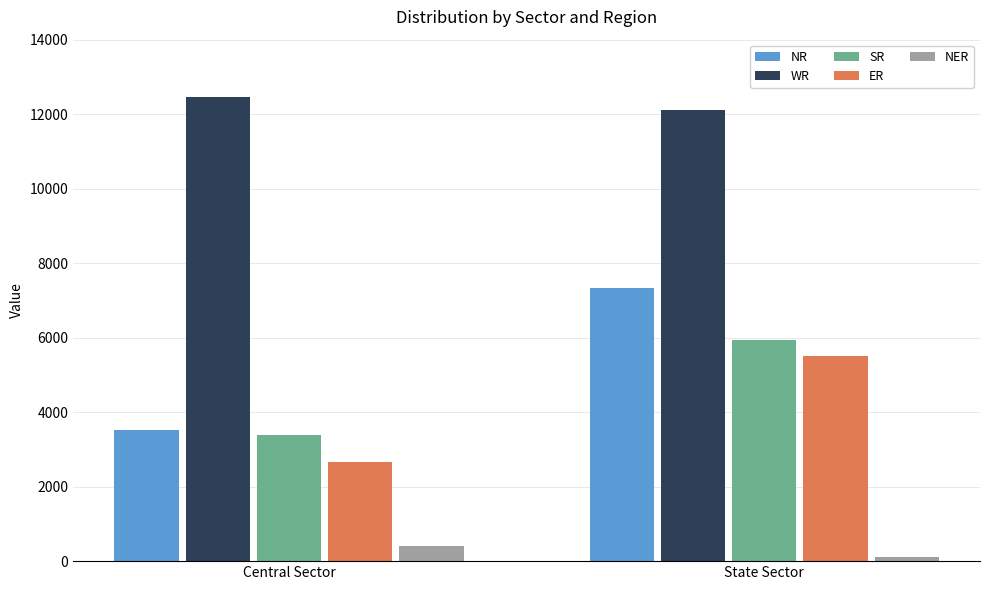

Does the chart contain any negative values?

No